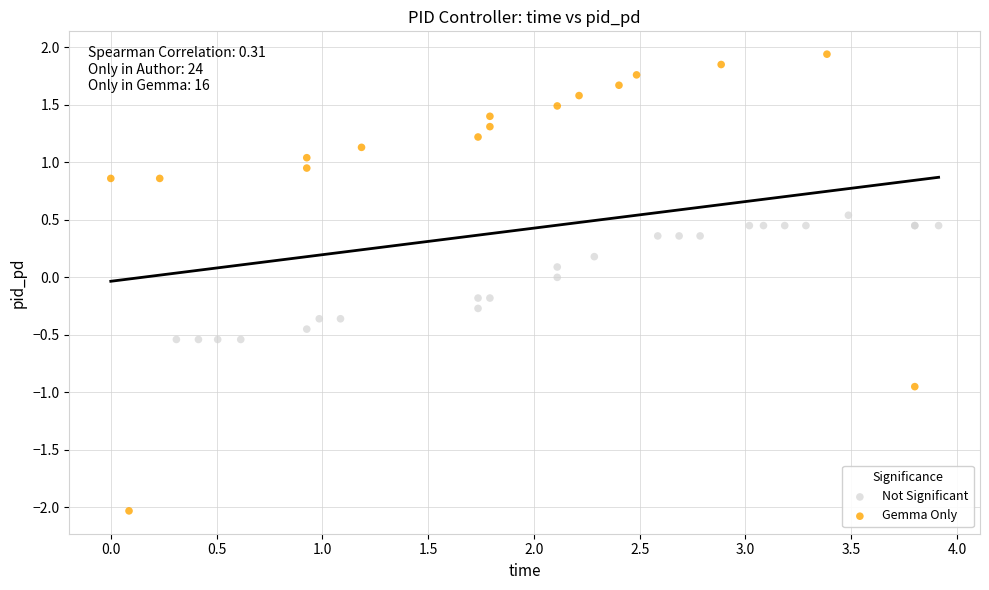

Which series reaches the minimum Y coordinate?

Gemma Only